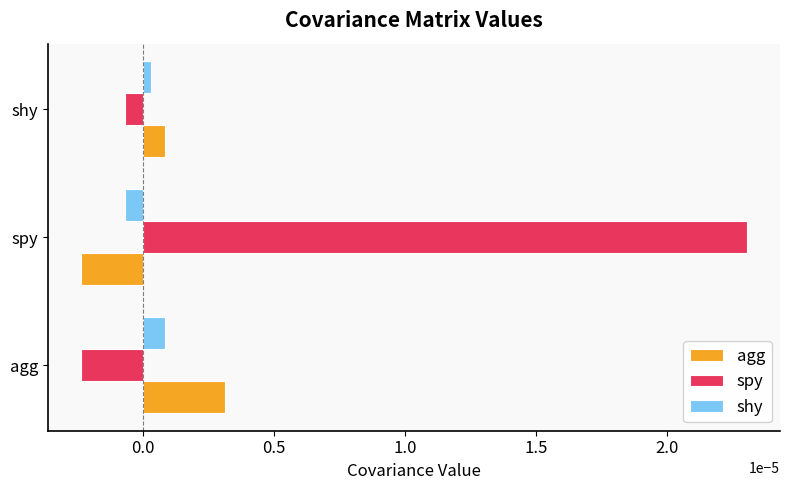

At which label is spy closest to 0?

shy